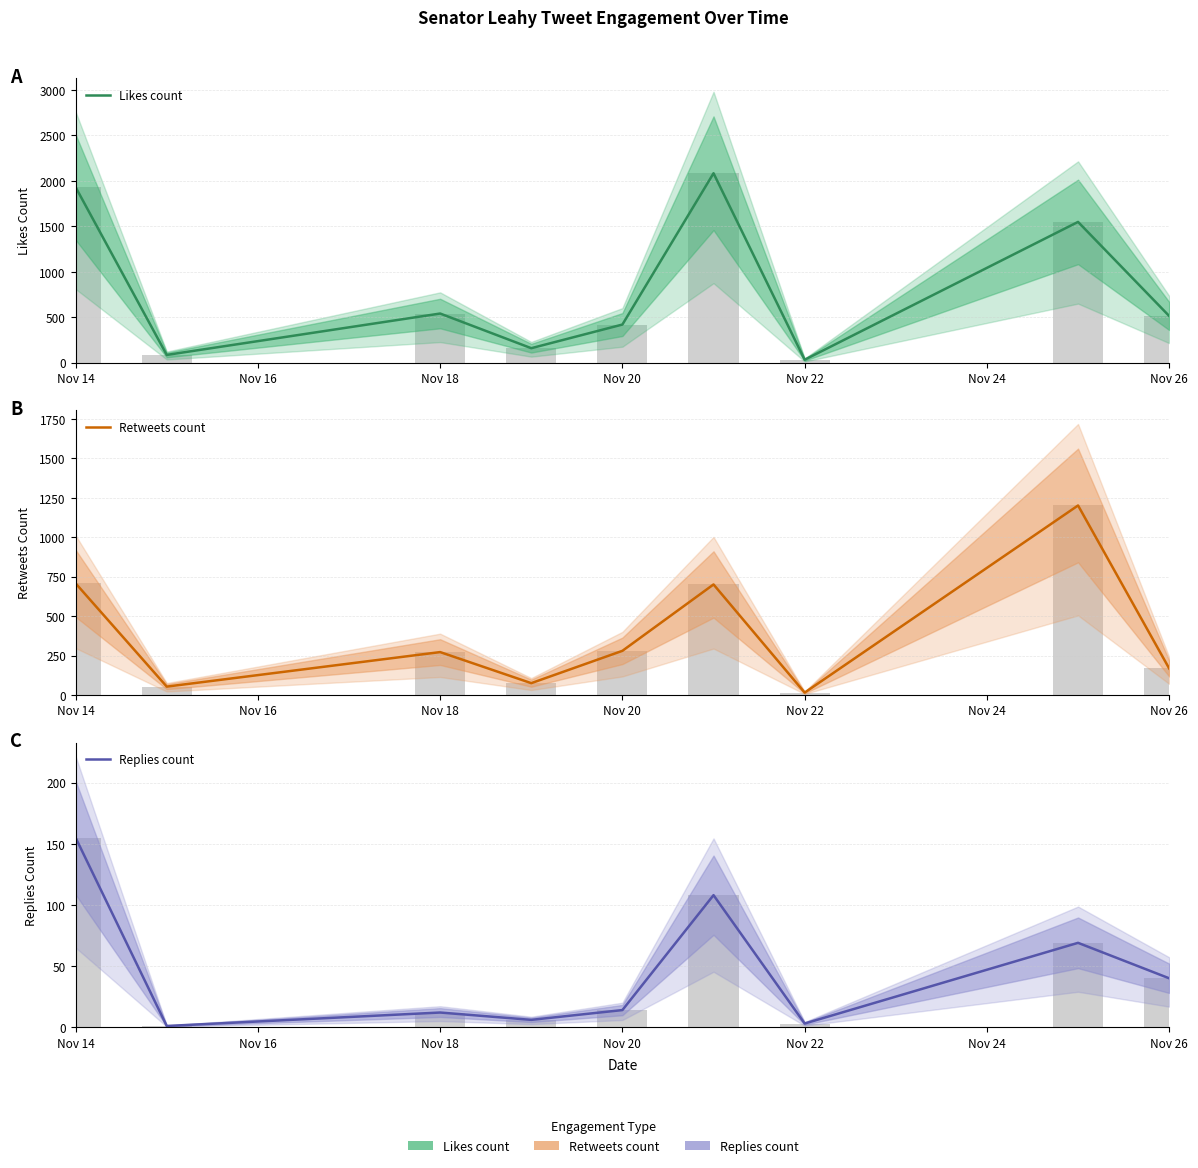

Between Nov 14 and Nov 18, which series saw the biggest shift?

Likes count